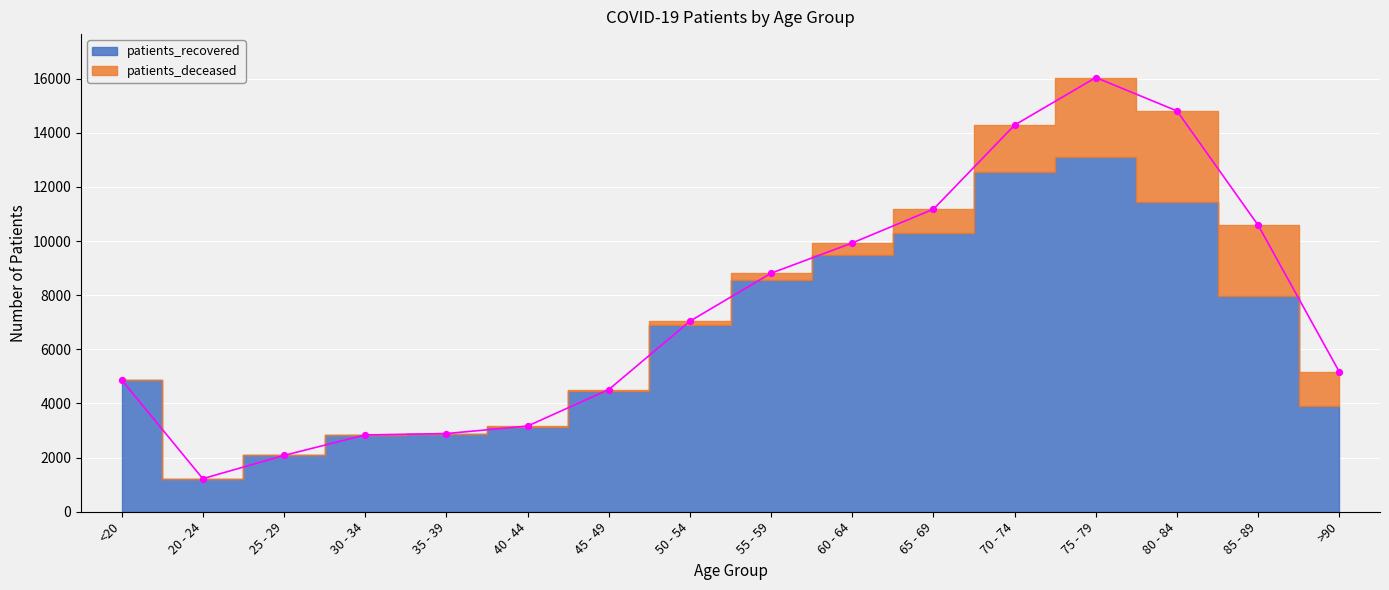

What is the change in value from 50 - 54 to 80 - 84?

+7765